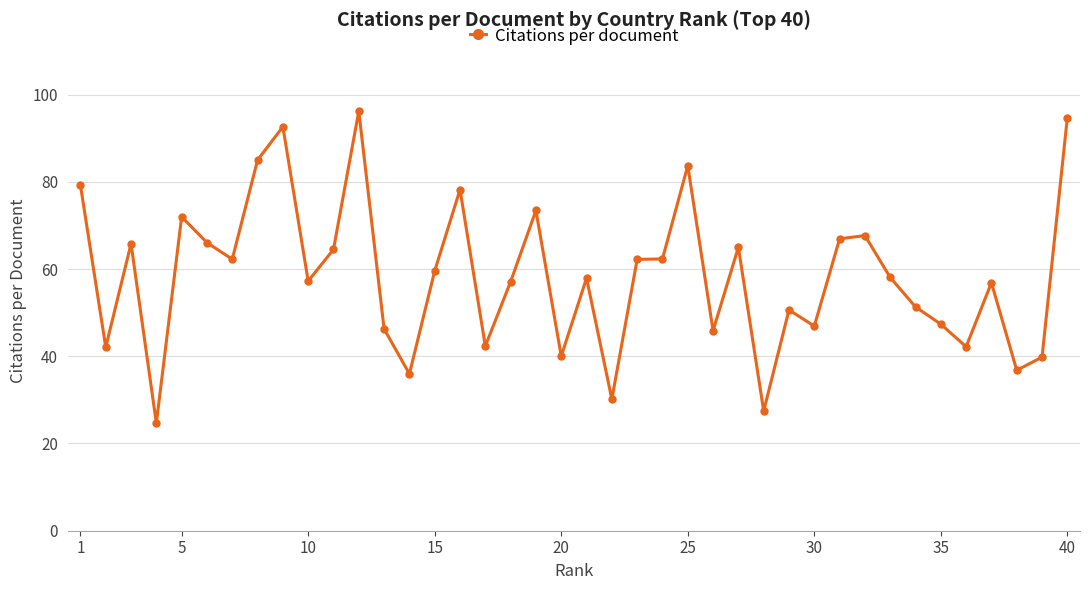

What is the difference between the maximum and minimum values?

71.5